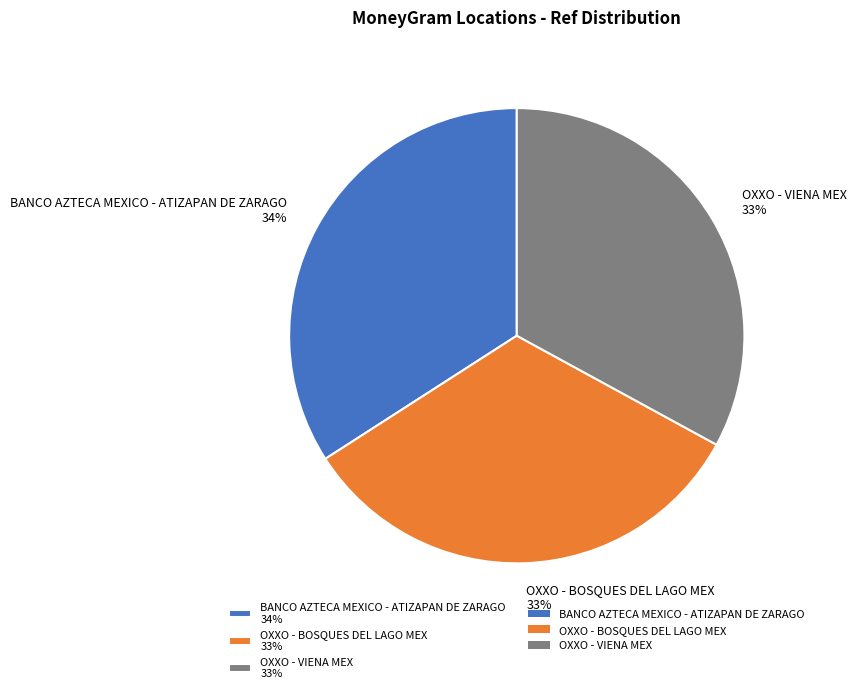

What is the largest slice in the pie chart?

BANCO AZTECA MEXICO - ATIZAPAN DE ZARAGO